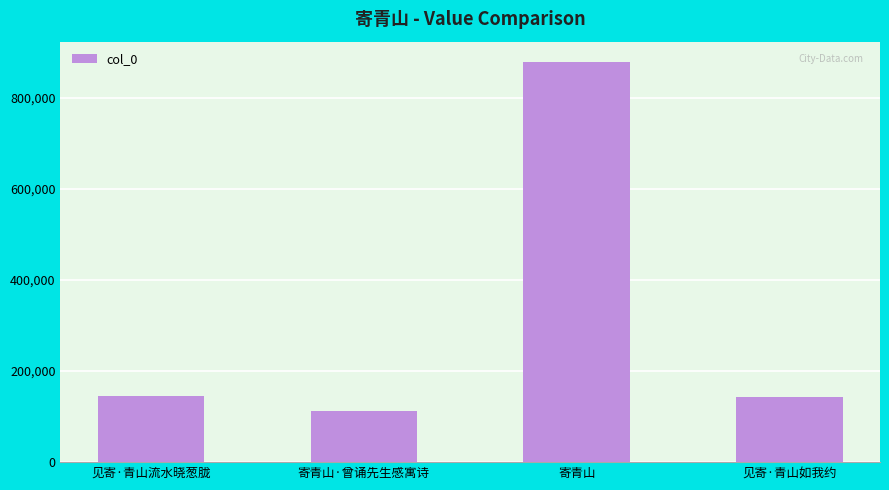

What value does the data have at 寄青山, to the nearest 10?

879290